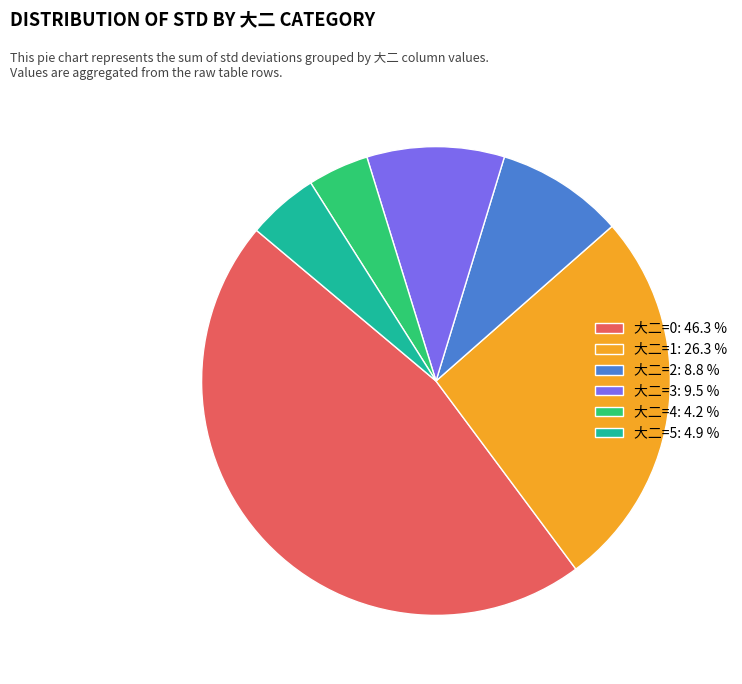

Between 大二=0: 46.3 % and 大二=5: 4.9 %, which is larger?

大二=0: 46.3 %